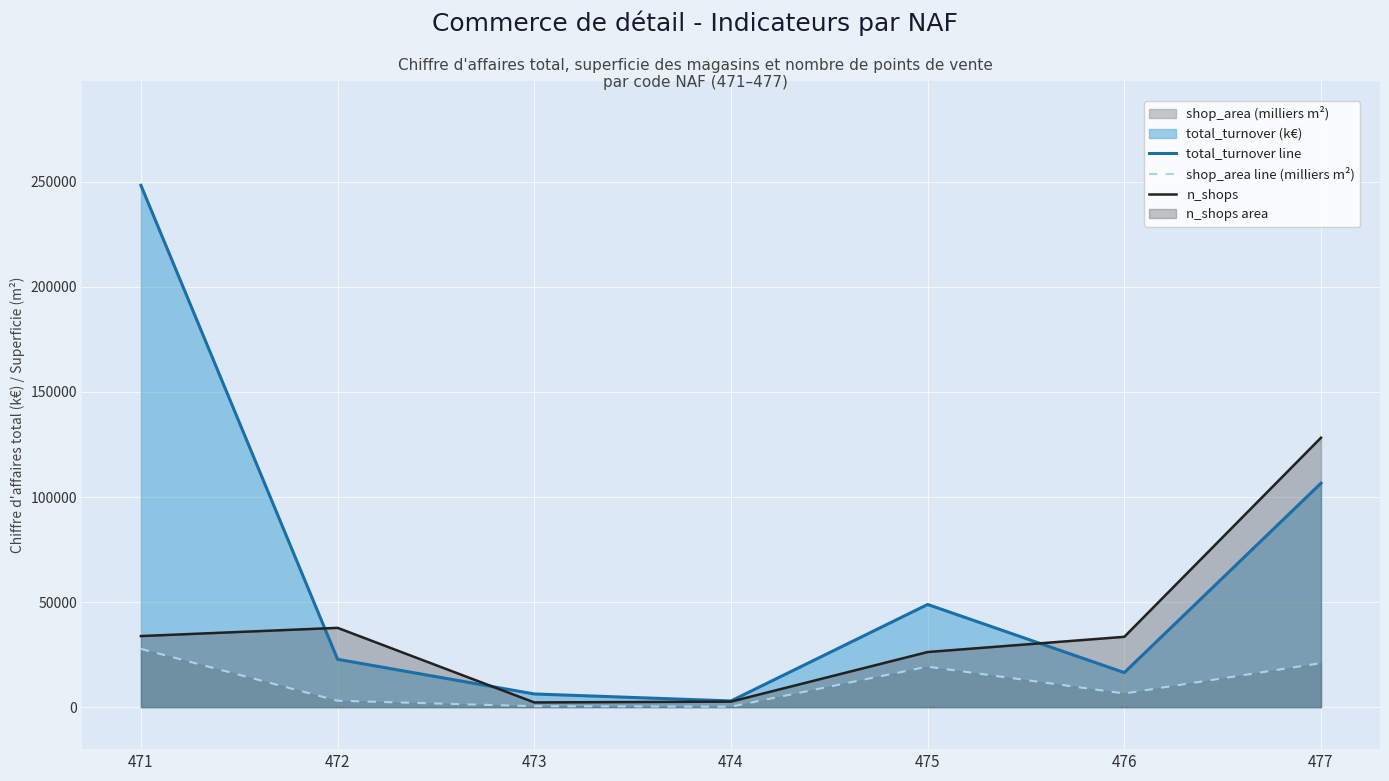

How many data points in n_shops are above 33468?

3